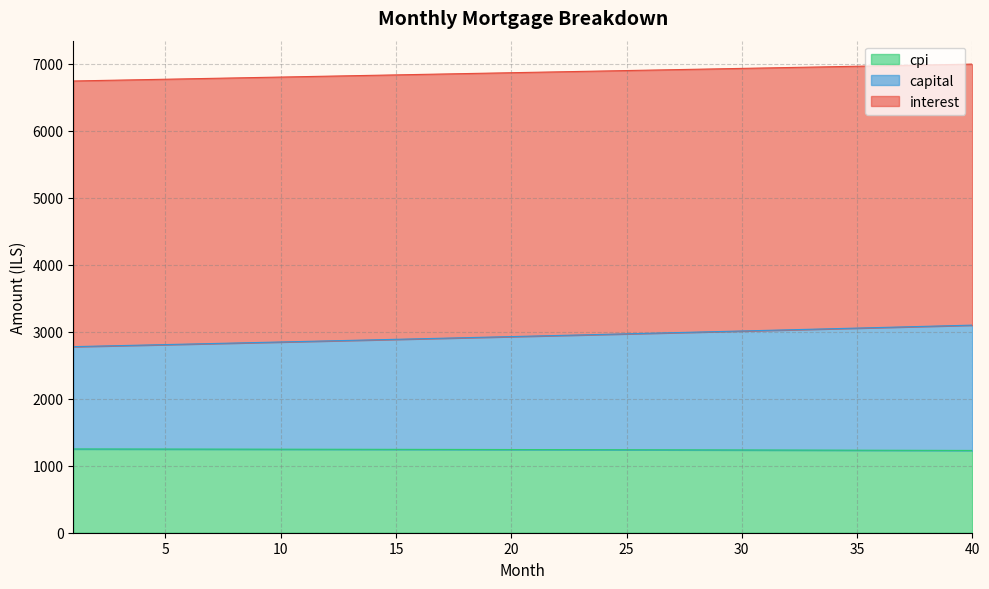

True or false: interest and capital intersect in this chart.

False